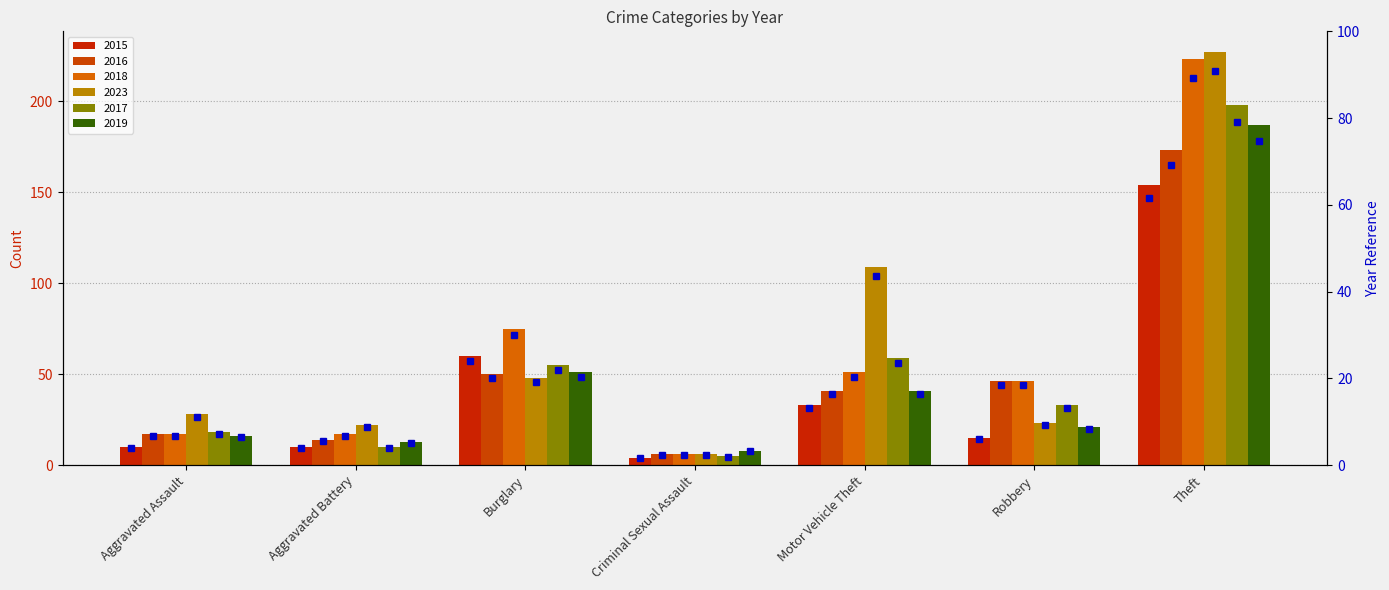

What is the minimum value for 2015 pct?

1.6